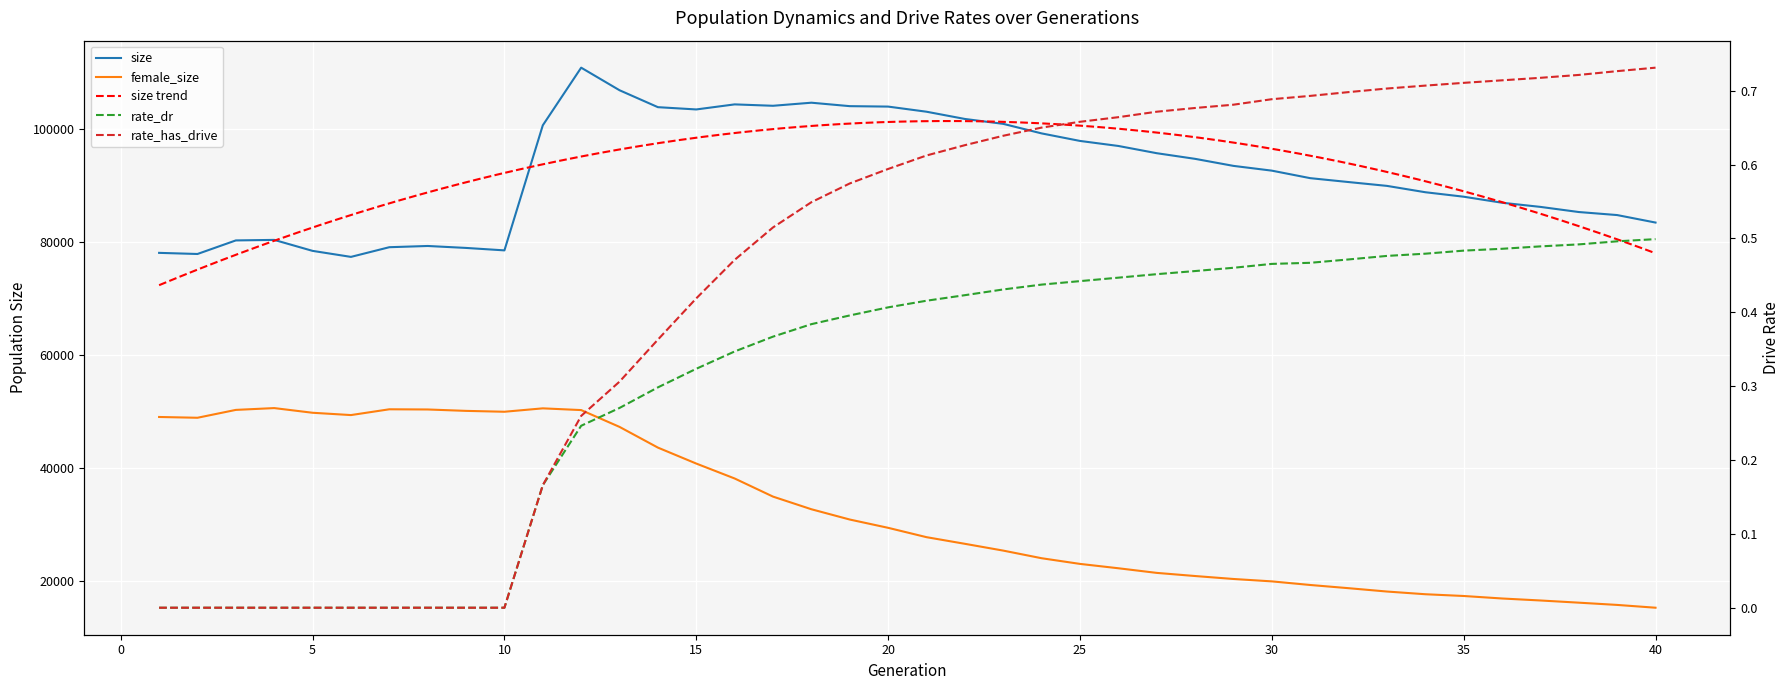

How many data points in size are above 92662?

19